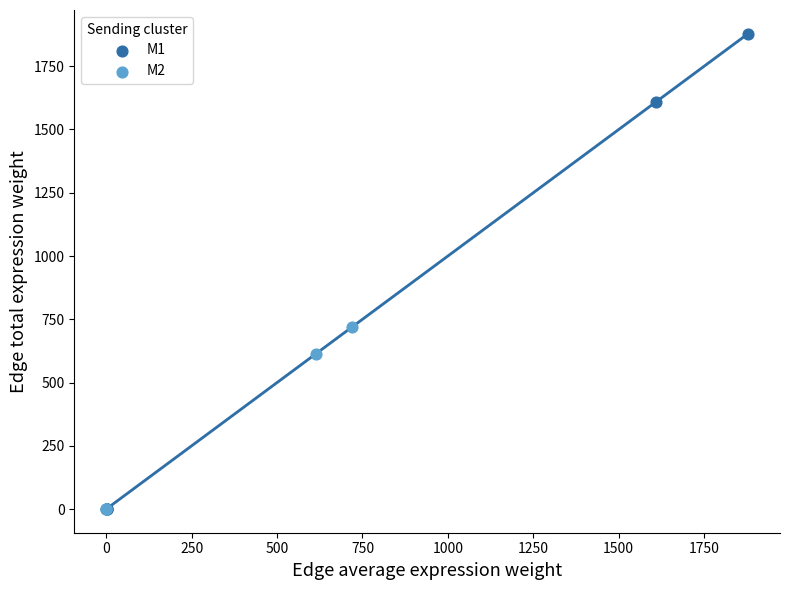

Which series has the widest spread of Y values?

M1